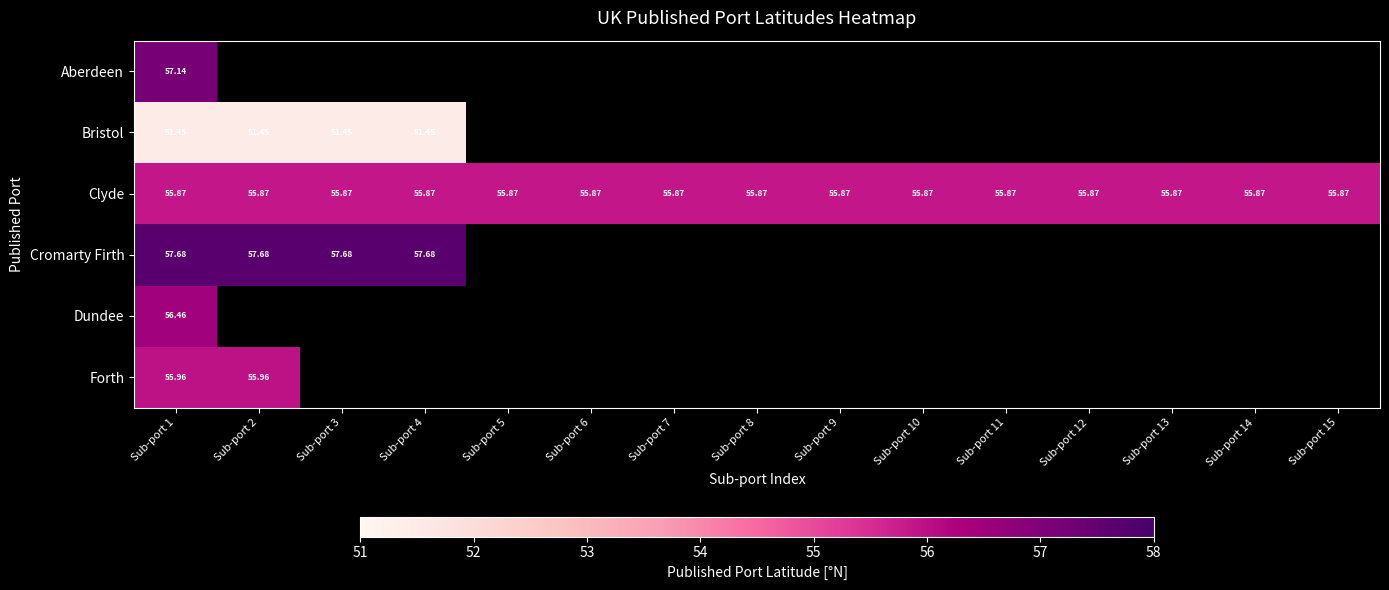

Rank the series by their maximum value, from lowest to highest.

Bristol, Clyde, Forth, Dundee, Aberdeen, Cromarty Firth